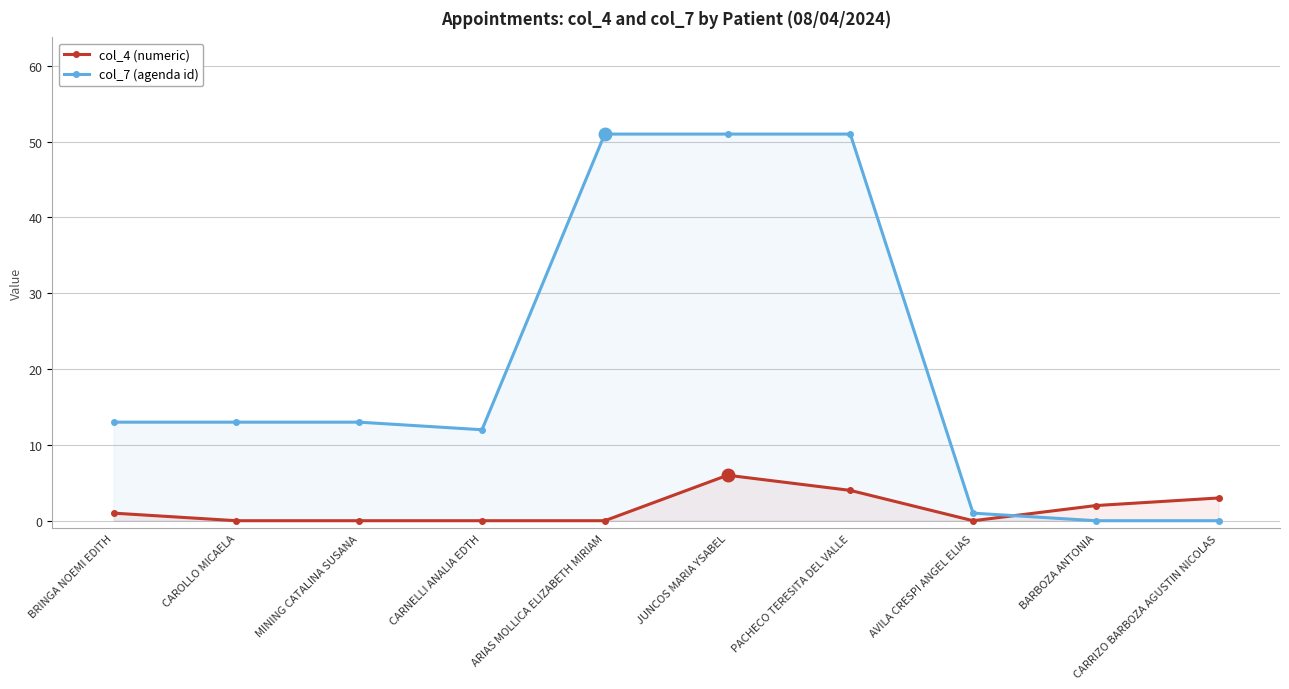

Which has a higher value, JUNCOS MARIA YSABEL or BARBOZA ANTONIA?

JUNCOS MARIA YSABEL